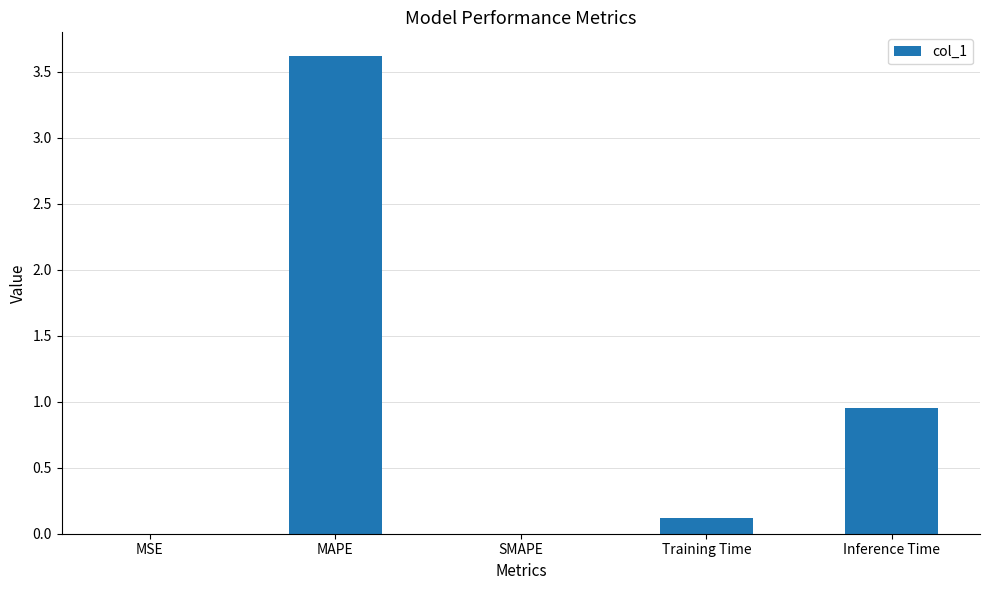

Between Inference Time and MSE, which is larger?

Inference Time